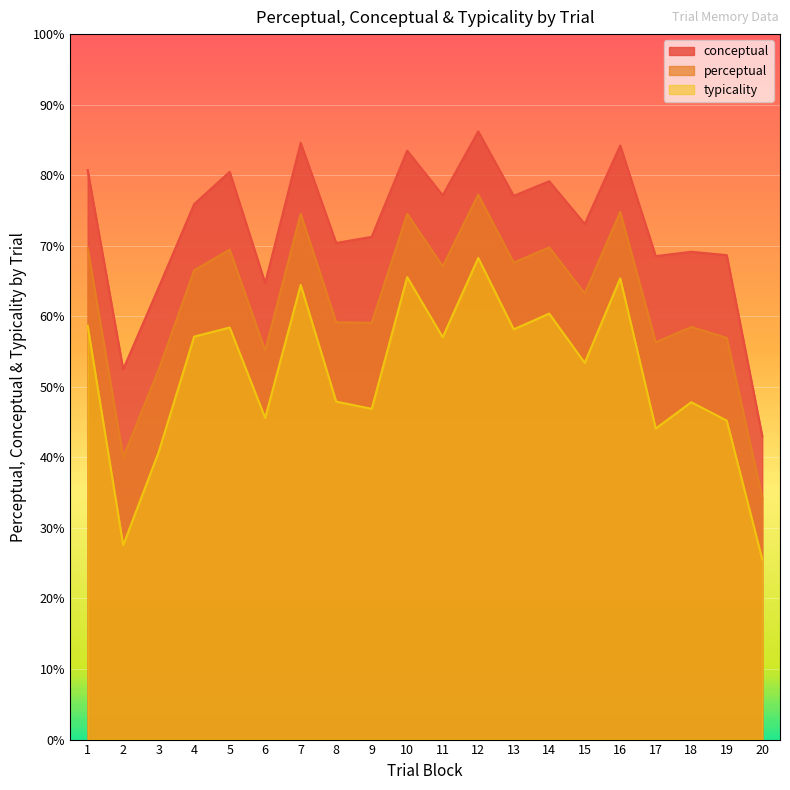

List the series in order of their overall mean, highest first.

conceptual, perceptual, typicality